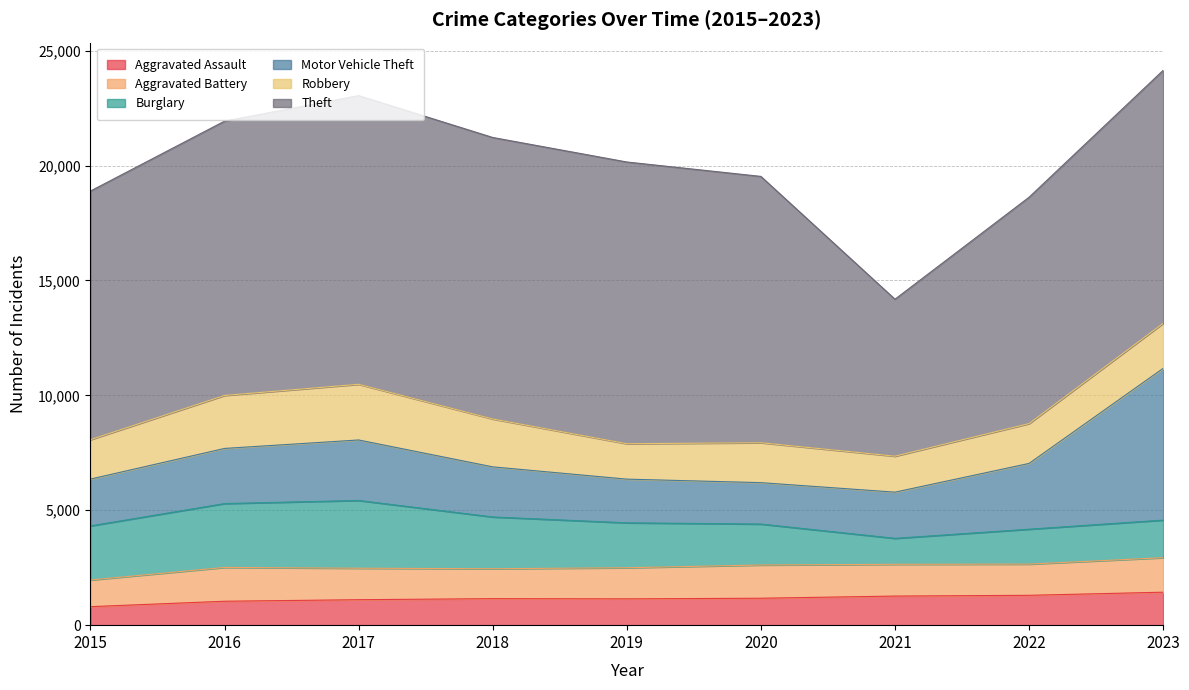

True or false: Aggravated Battery and Motor Vehicle Theft intersect in this chart.

False